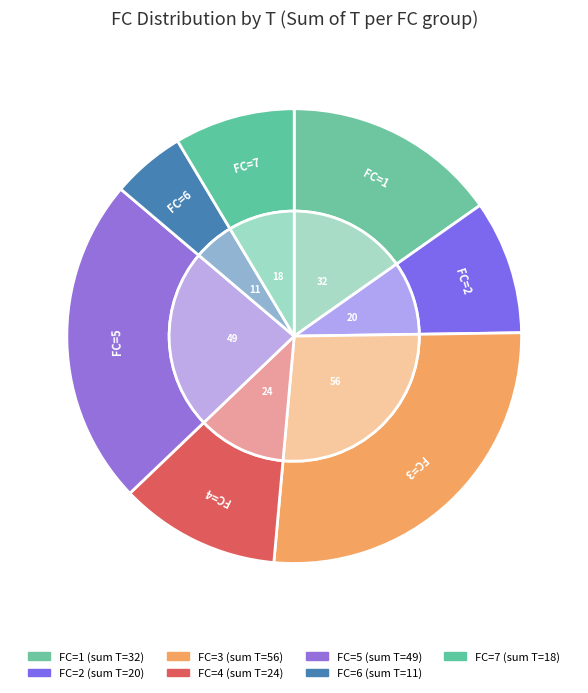

To the nearest percent, what is the average slice percentage?

14%